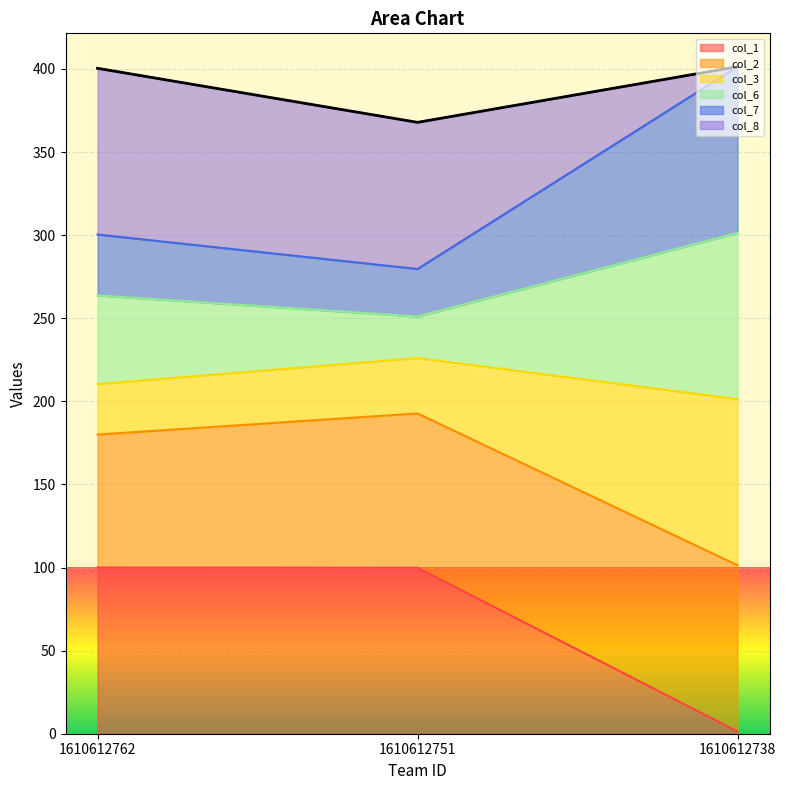

What is the difference between the col_6 values at 1610612738 and 1610612762?

37.6